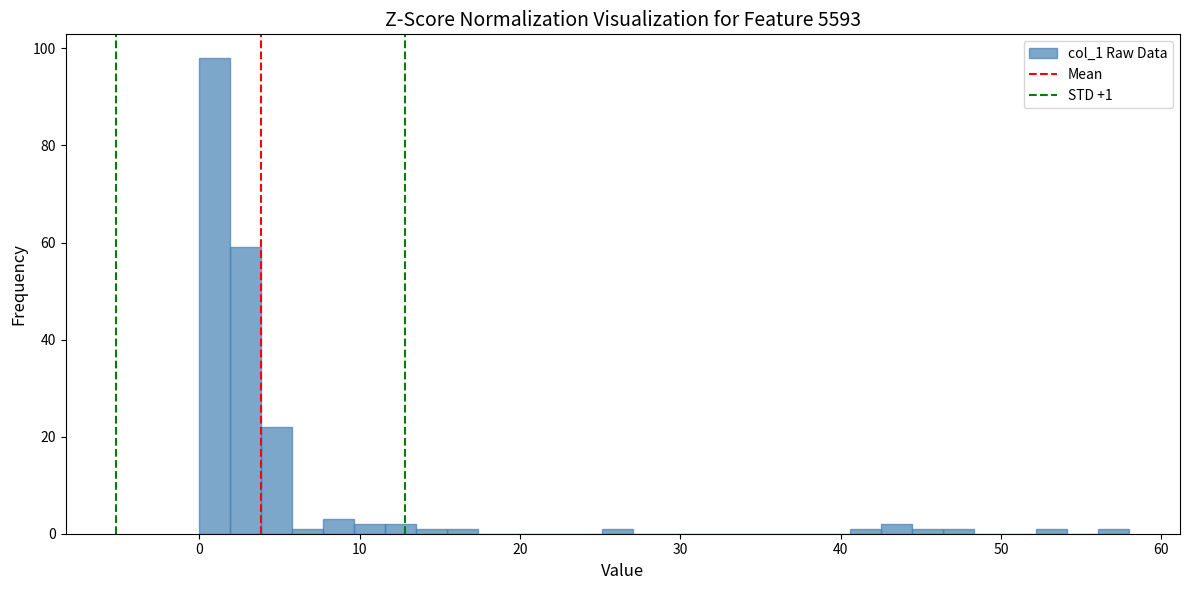

Around what value on the x-axis is the tallest bar? Give the approximate position of its centre, as read against the axis.

1